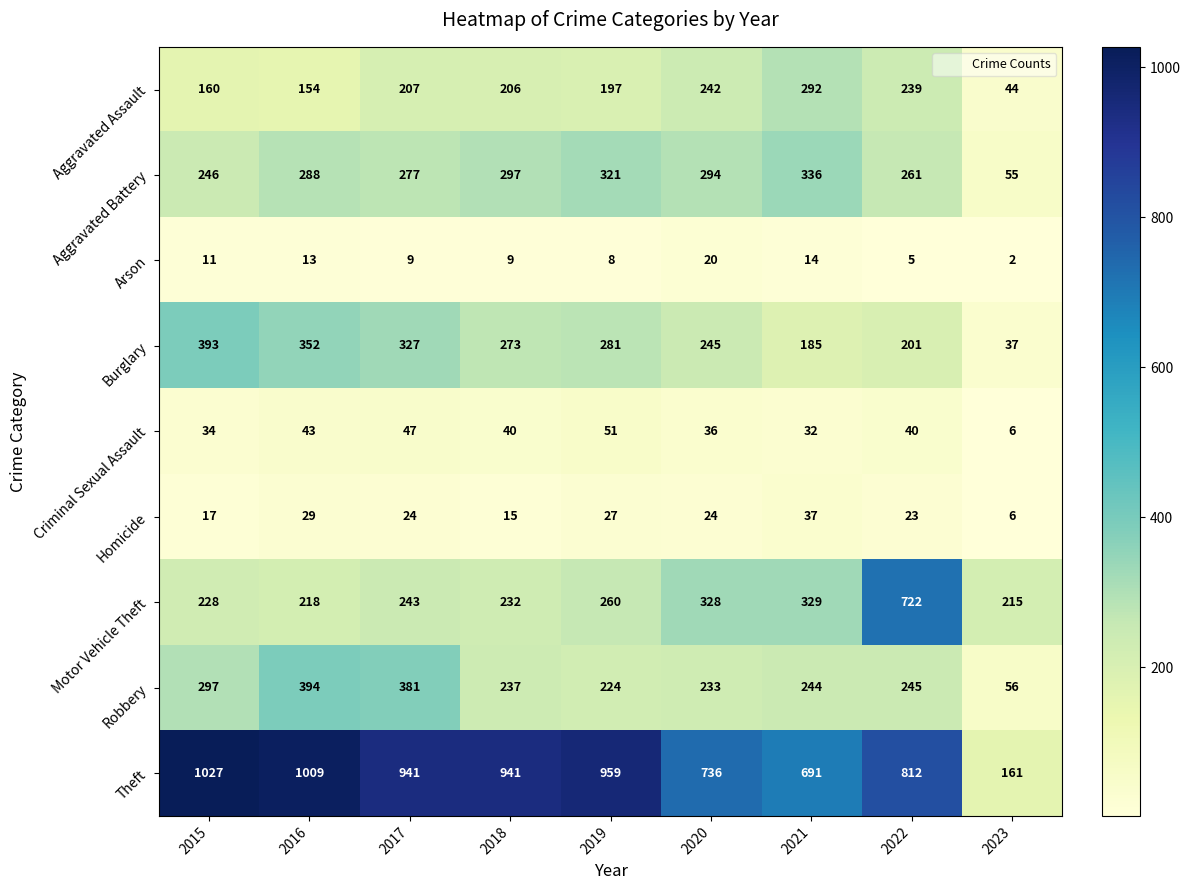

List the series in order of their peak value, lowest first.

Arson, Homicide, Criminal Sexual Assault, Aggravated Assault, Aggravated Battery, Burglary, Robbery, Motor Vehicle Theft, Theft